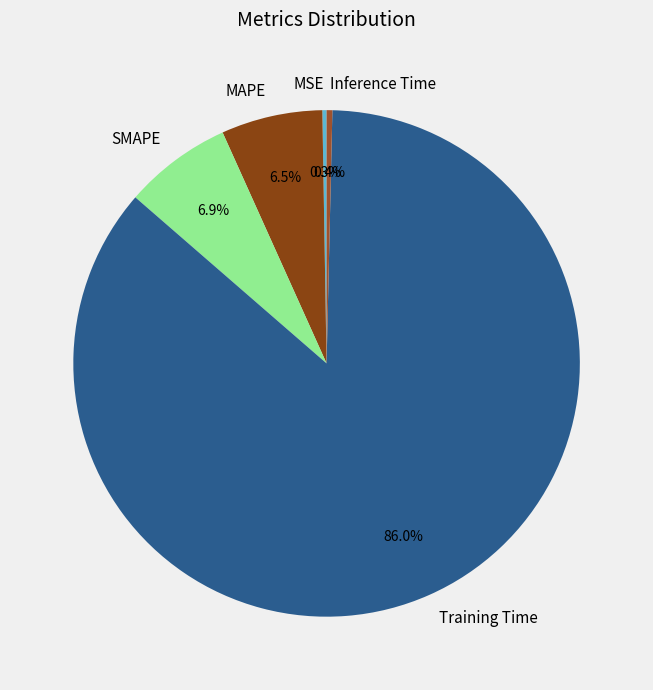

Is MAPE the majority of the pie?

No